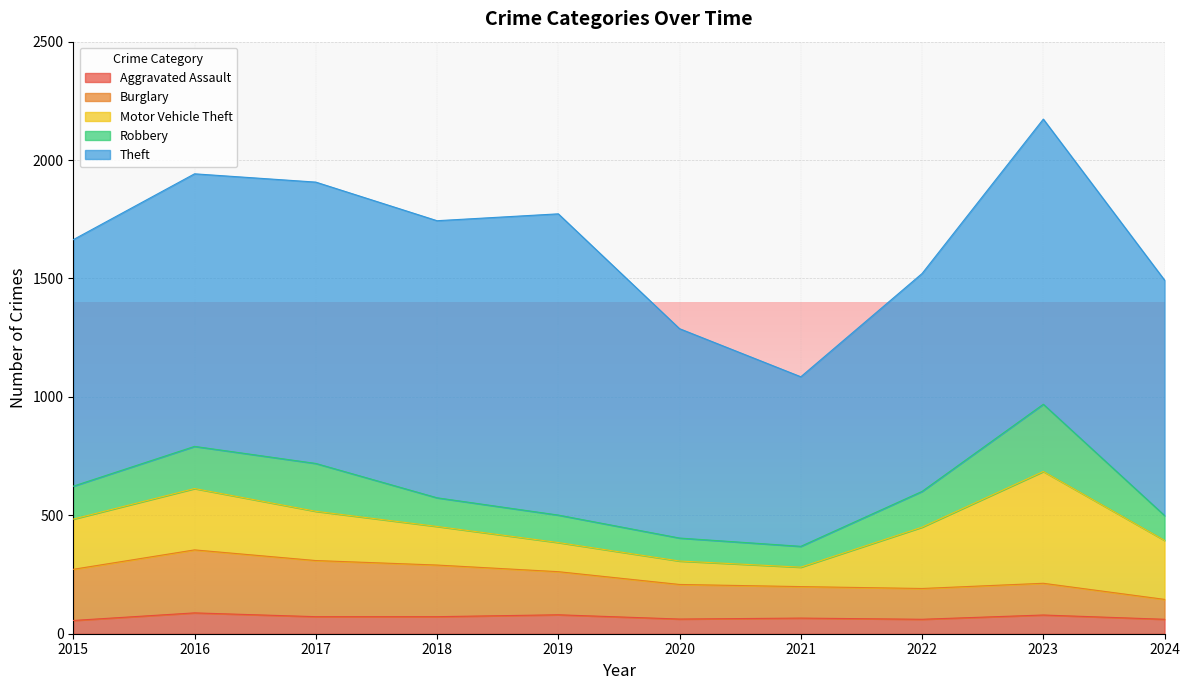

What is the sum of the Motor Vehicle Theft values at 2018 and 2017?

371